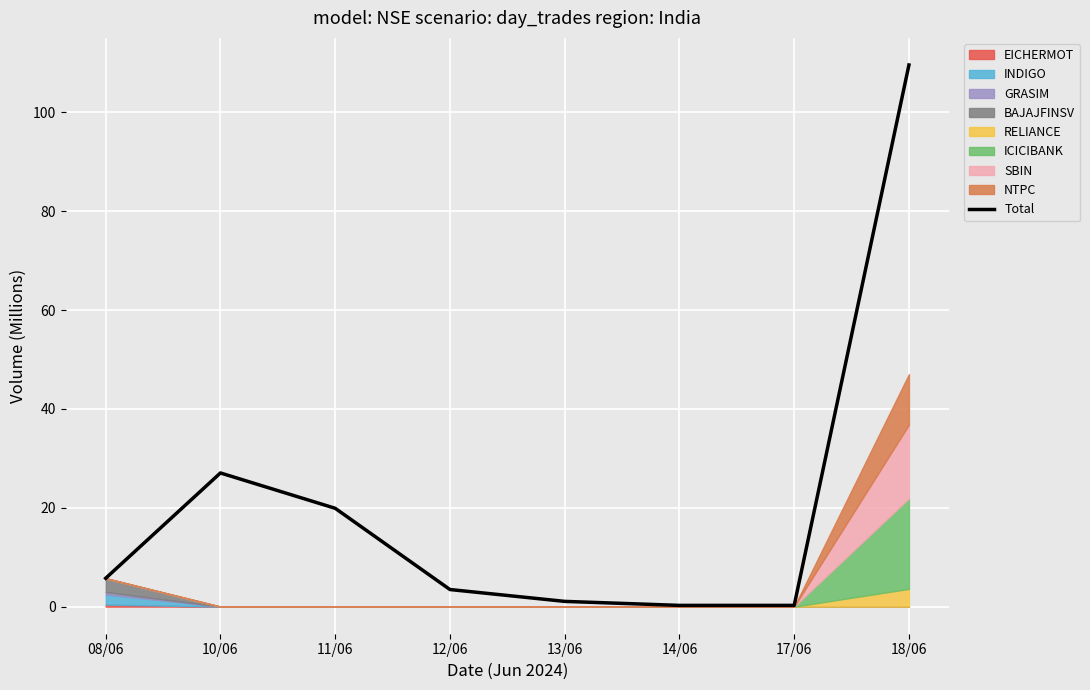

At which category does the data reach its first local peak?

10/06